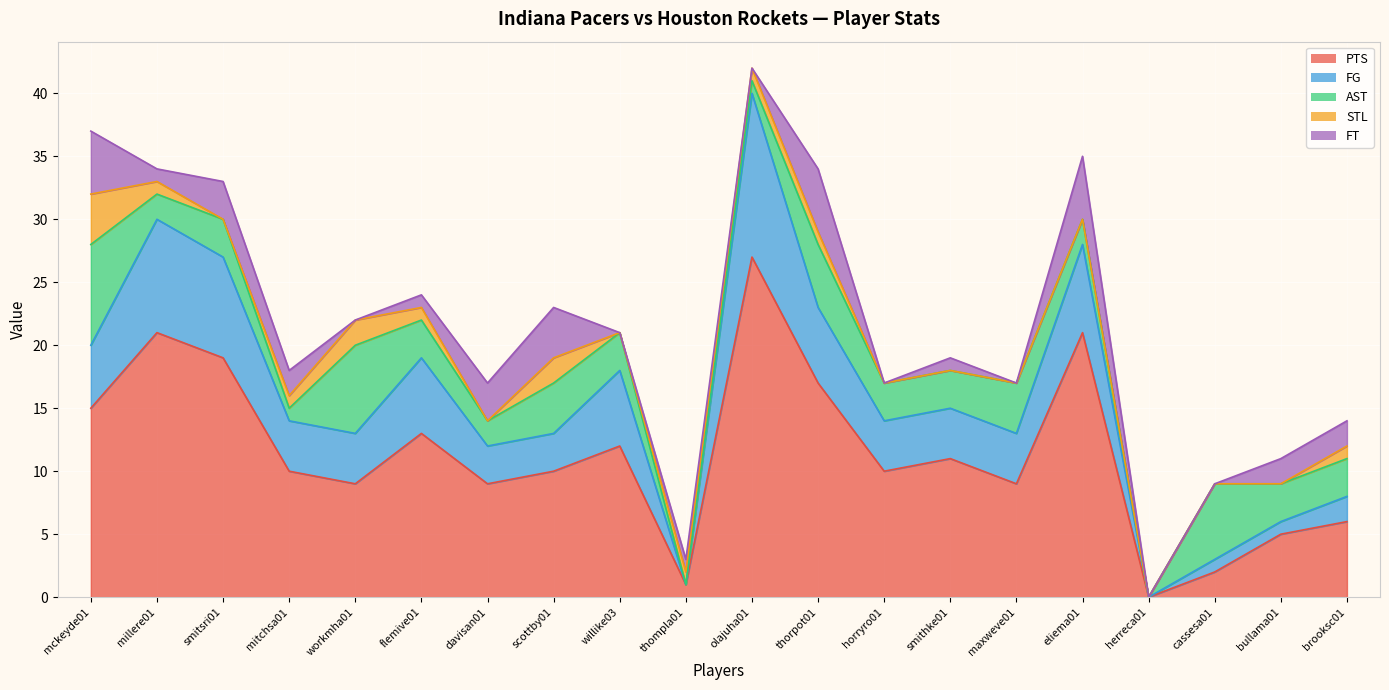

List the series in order of their peak value, lowest first.

STL, FT, AST, FG, PTS